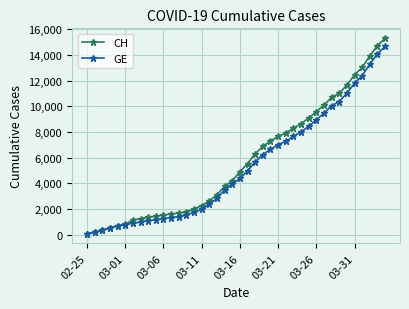

Which series has the widest spread of values?

CH